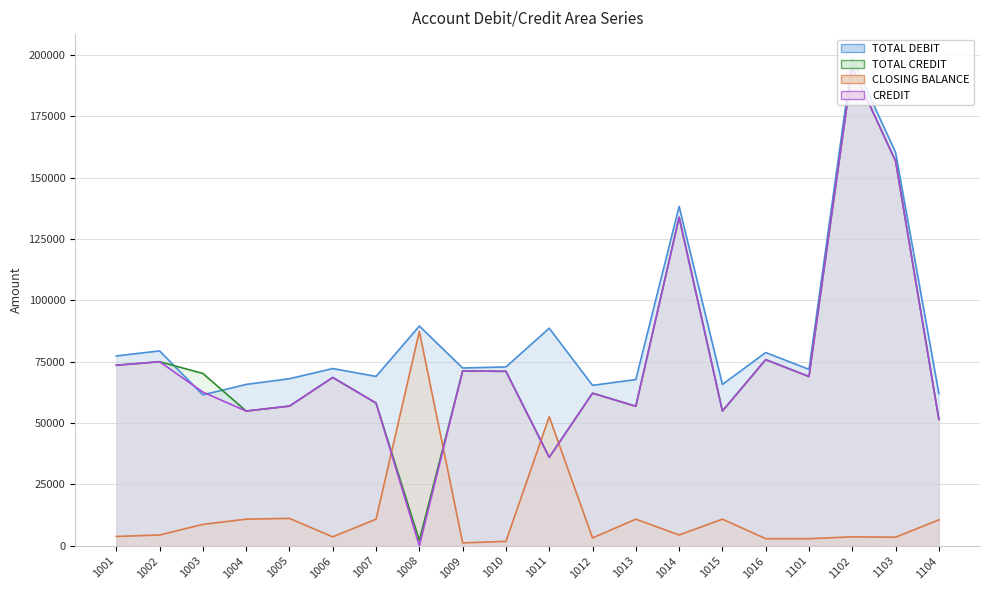

Which series has the largest range (max minus min)?

CREDIT